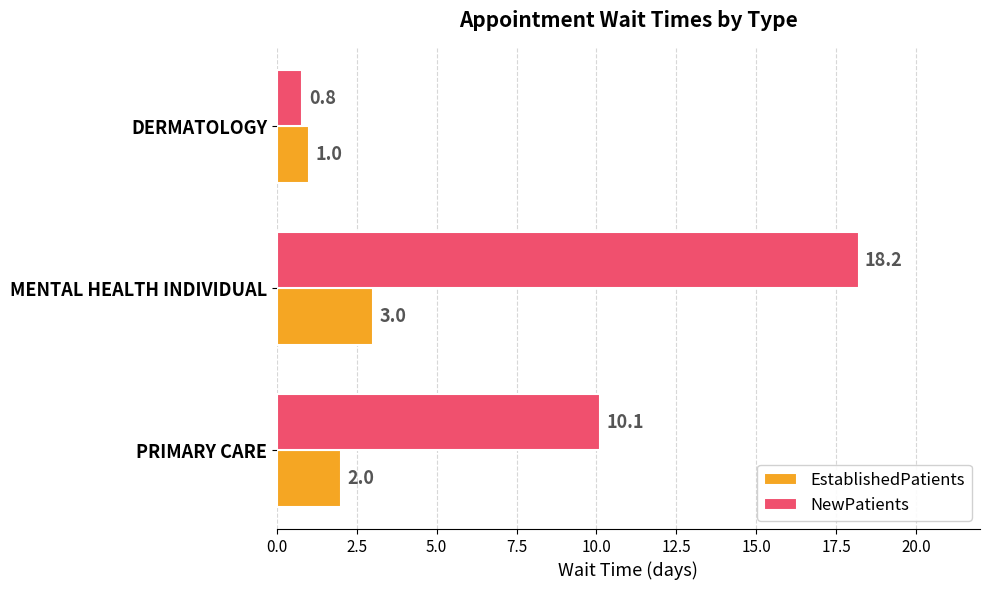

How many EstablishedPatients values are between 1 and 3?

3